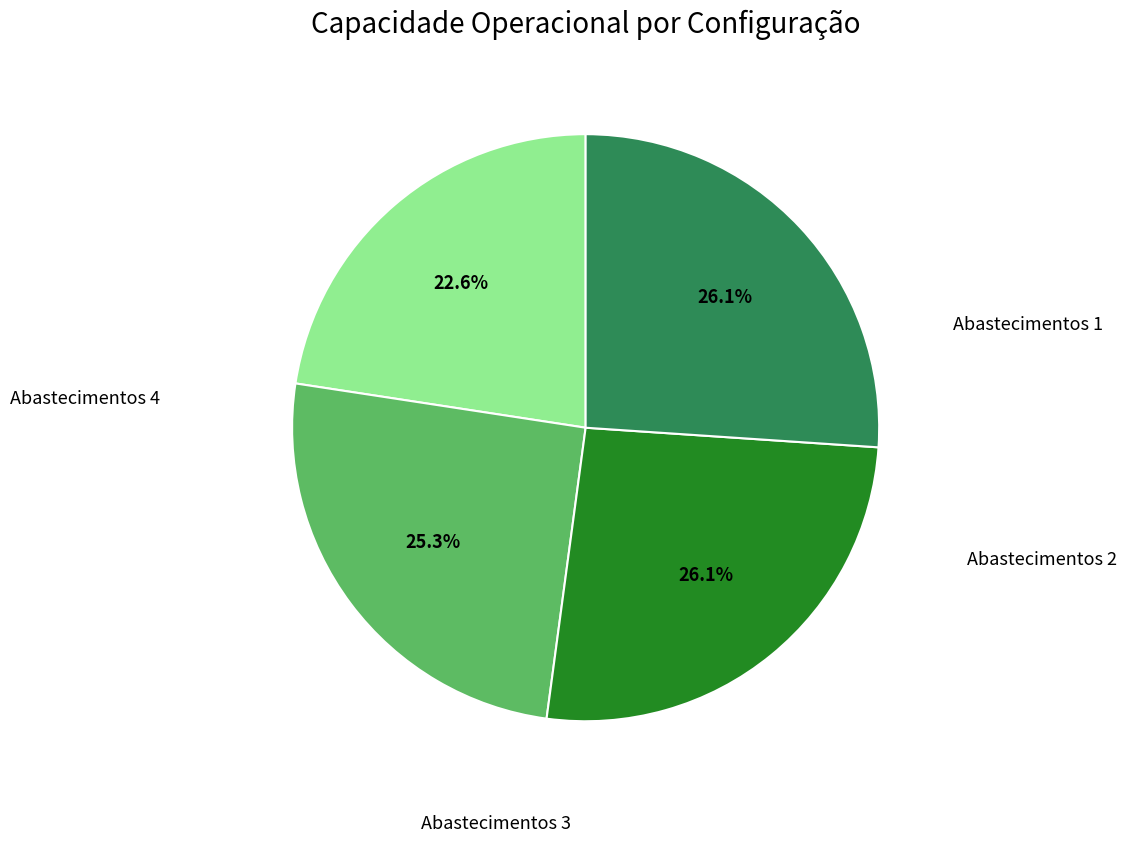

Is there any slice that represents more than half of the pie?

No